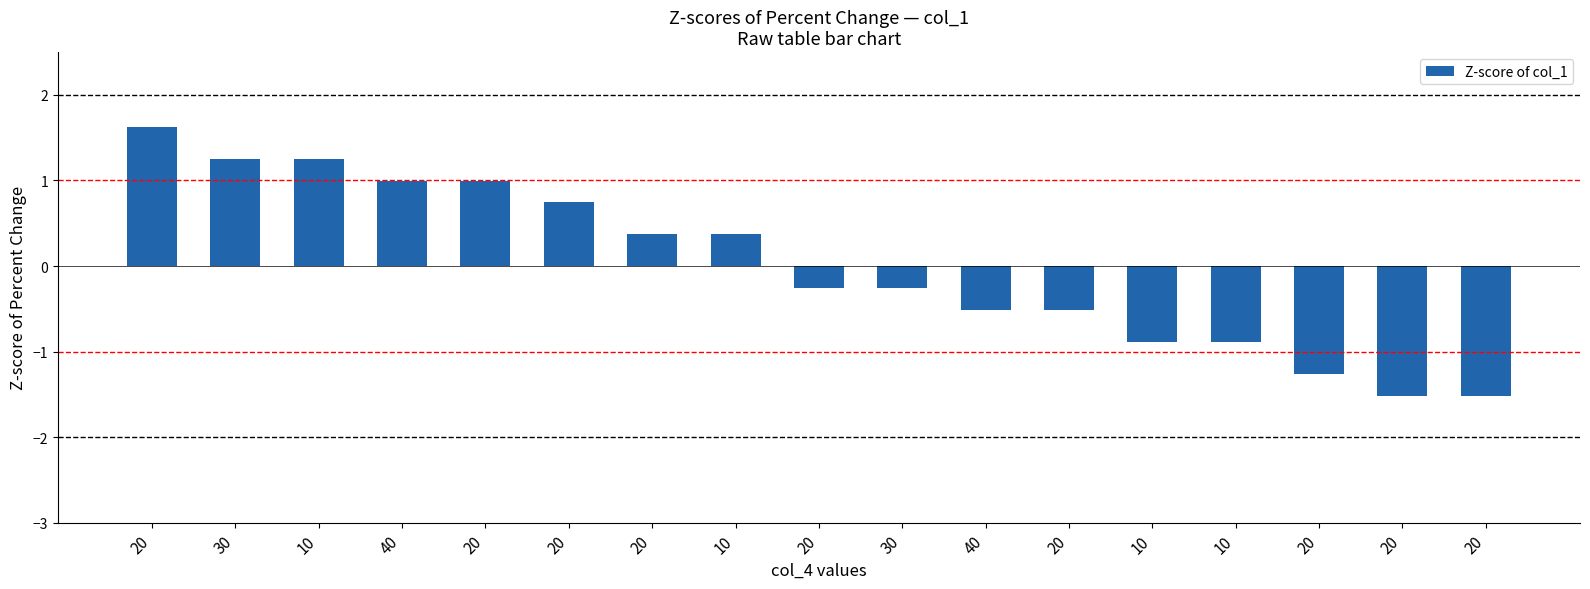

What is the label of the 8th bar from the right?

30